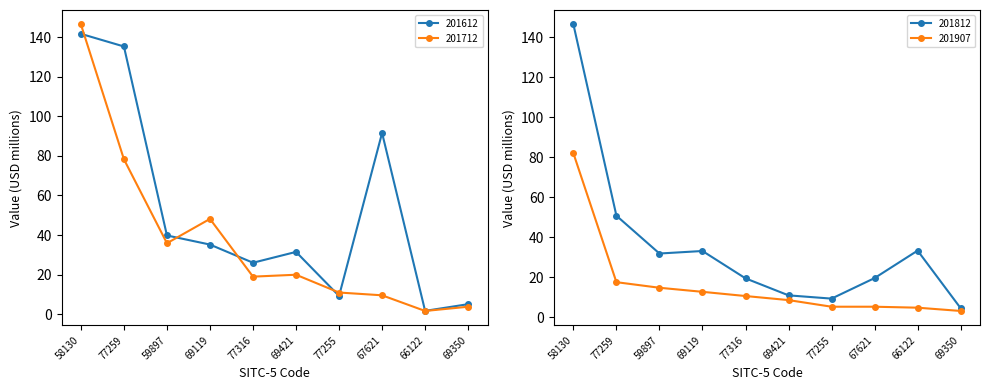

Reading left to right, extract all data points from this chart.

201612: 141.7	135.3	39.8	35.2	26.0	31.5	9.3	91.6	1.7	5.1
201712: 146.5	78.3	35.9	48.2	19.0	20.0	11.0	9.6	1.7	3.8
201812: 146.4	50.8	31.9	33.2	19.5	11.0	9.4	19.7	33.4	4.6
201907: 82.0	17.6	14.8	12.8	10.7	8.7	5.4	5.4	4.9	3.2